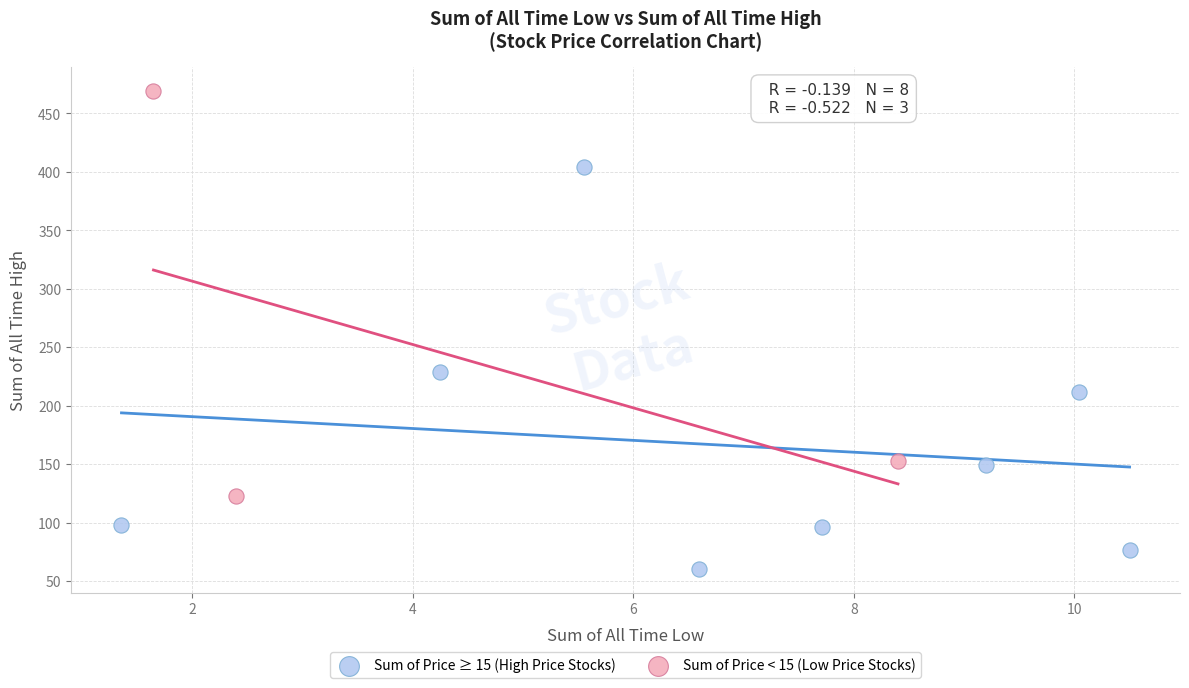

Which series reaches the minimum Y coordinate?

Sum of Price ≥ 15 (High Price Stocks)